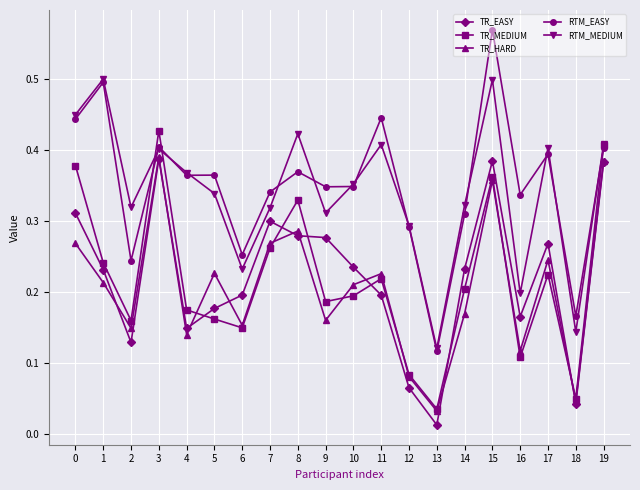

Is this an area chart (filled region under the line)?

No